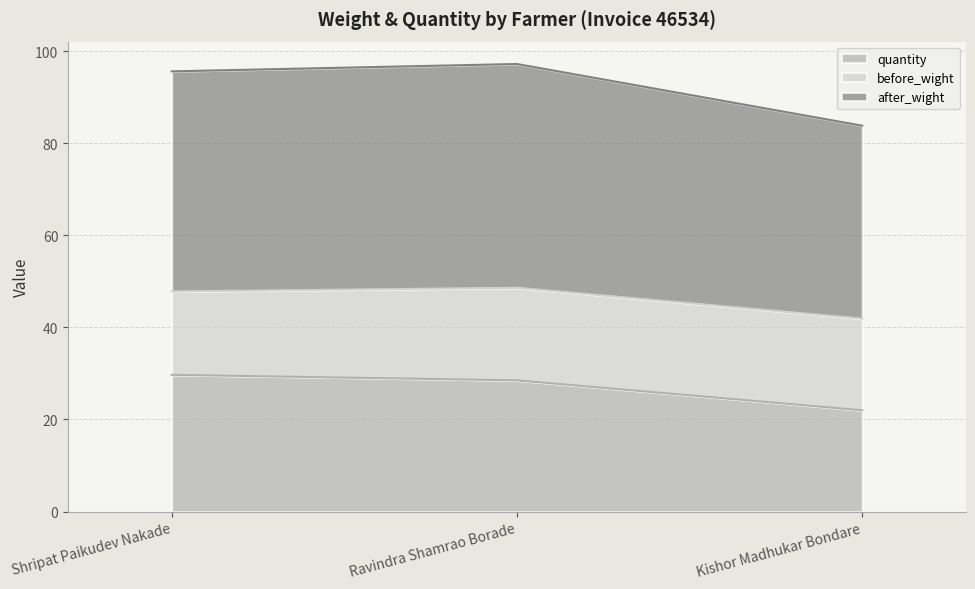

The value of after_wight at Shripat Paikudev Nakade is 47.8. True or false?

True